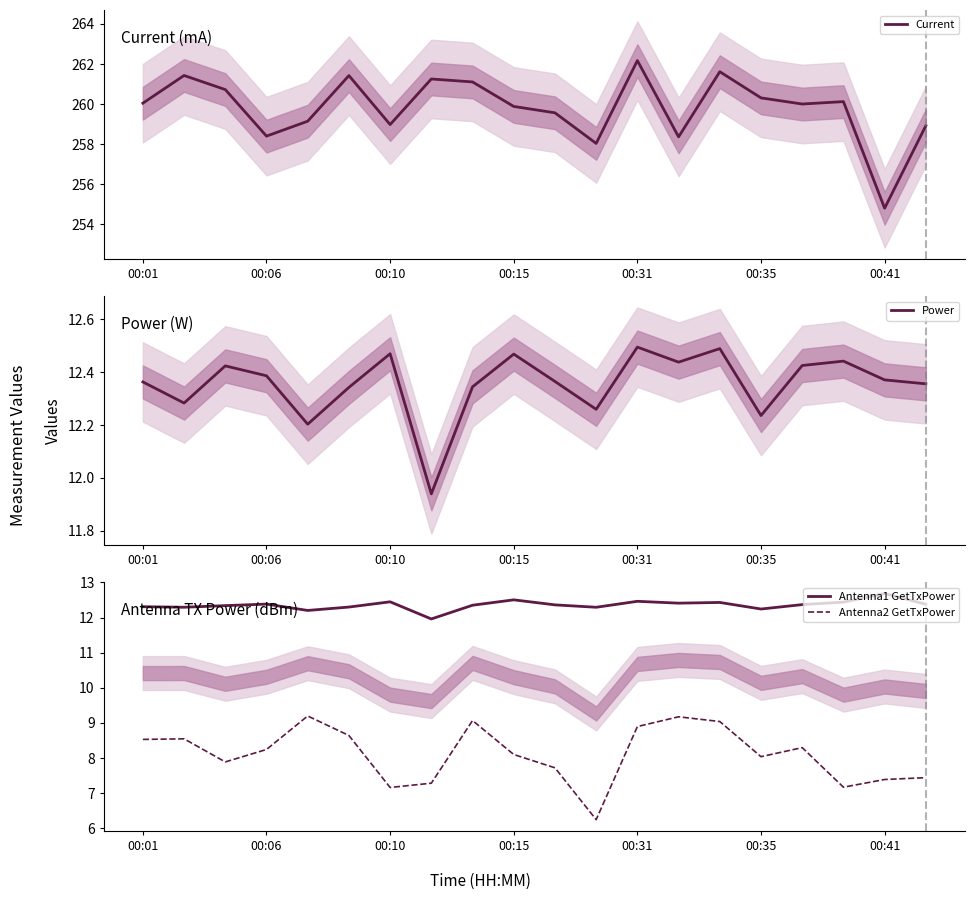

Reading left to right, what are all the values shown in this chart?

Current: 260.0	261.4	260.7	258.4	259.1	261.4	259.0	261.3	261.1	259.9	259.6	258.0	262.2	258.4	261.6	260.3	260.0	260.1	254.8	258.9
Power: 12.4	12.3	12.4	12.4	12.2	12.3	12.5	11.9	12.3	12.5	12.4	12.3	12.5	12.4	12.5	12.2	12.4	12.4	12.4	12.4
Antenna1 GetTxPower: 12.3	12.3	12.3	12.4	12.2	12.3	12.4	12.0	12.4	12.5	12.4	12.3	12.5	12.4	12.4	12.2	12.4	12.4	12.7	12.4
Antenna2 GetTxPower: 8.5	8.5	7.9	8.2	9.2	8.6	7.2	7.3	9.1	8.1	7.7	6.2	8.9	9.2	9.0	8.0	8.3	7.2	7.4	7.4